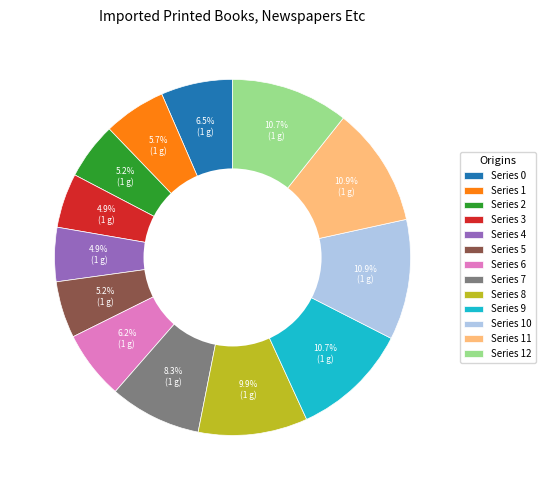

To the nearest percent, what is the difference between the largest and smallest slice percentages?

6%